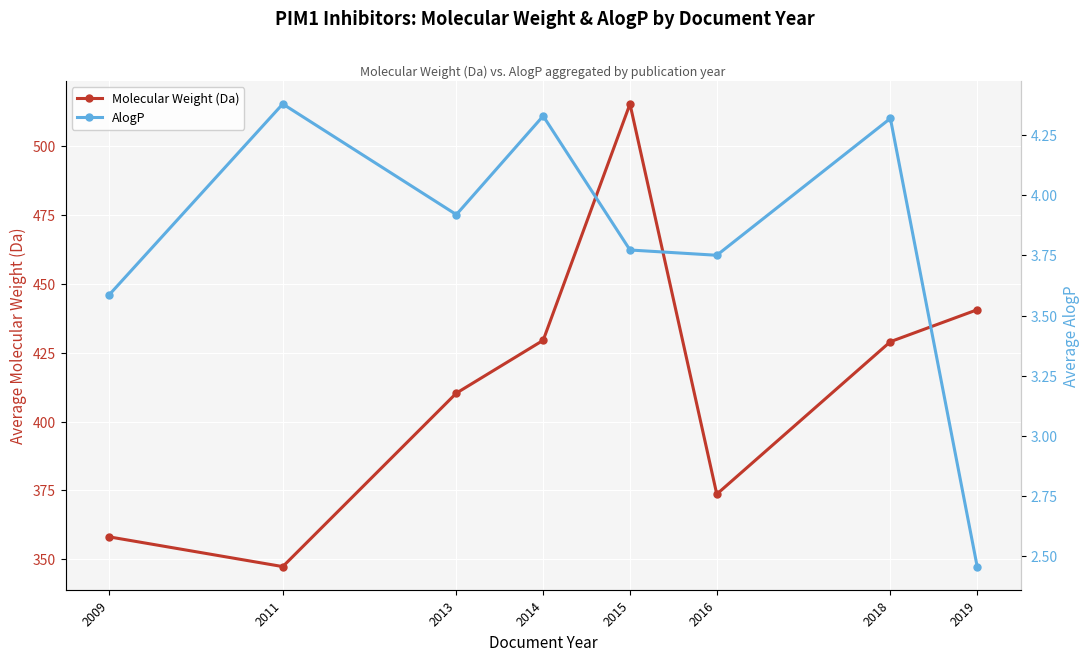

What is the minimum value for Molecular Weight (Da)?

347.4